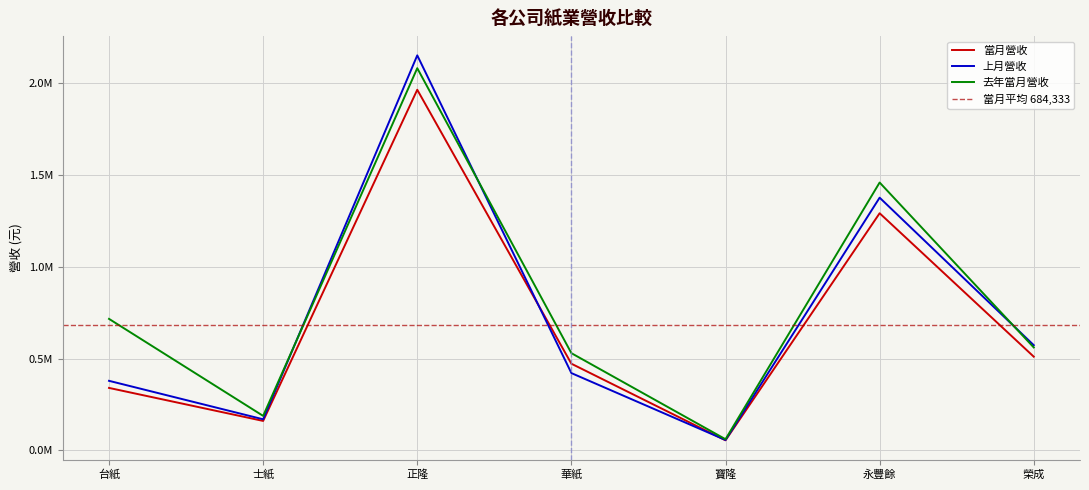

Is the value of 去年當月營收 at 永豐餘 greater than the value of 當月營收 at 華紙?

Yes